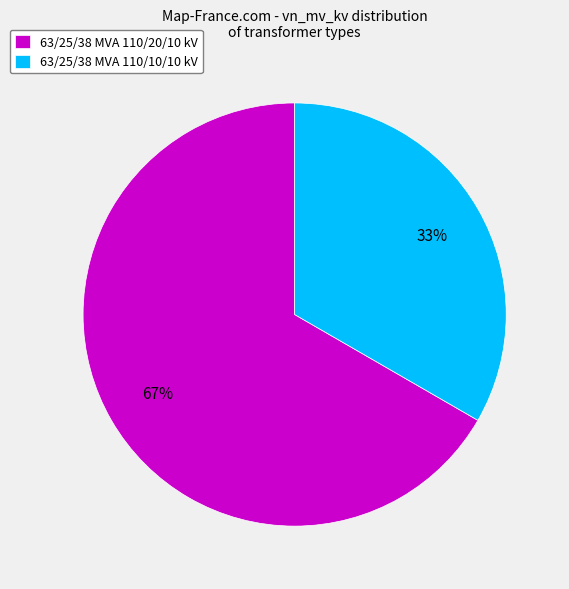

To the nearest percent, what is the combined percentage of 63/25/38 MVA 110/10/10 kV and 63/25/38 MVA 110/20/10 kV?

100%